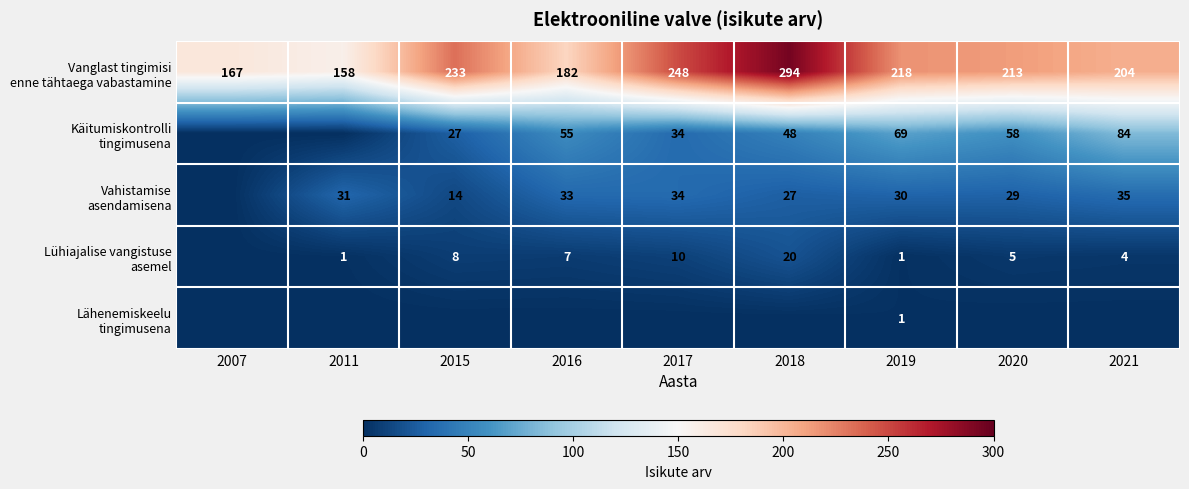

Between 2017 and 2020, which is larger?

2017